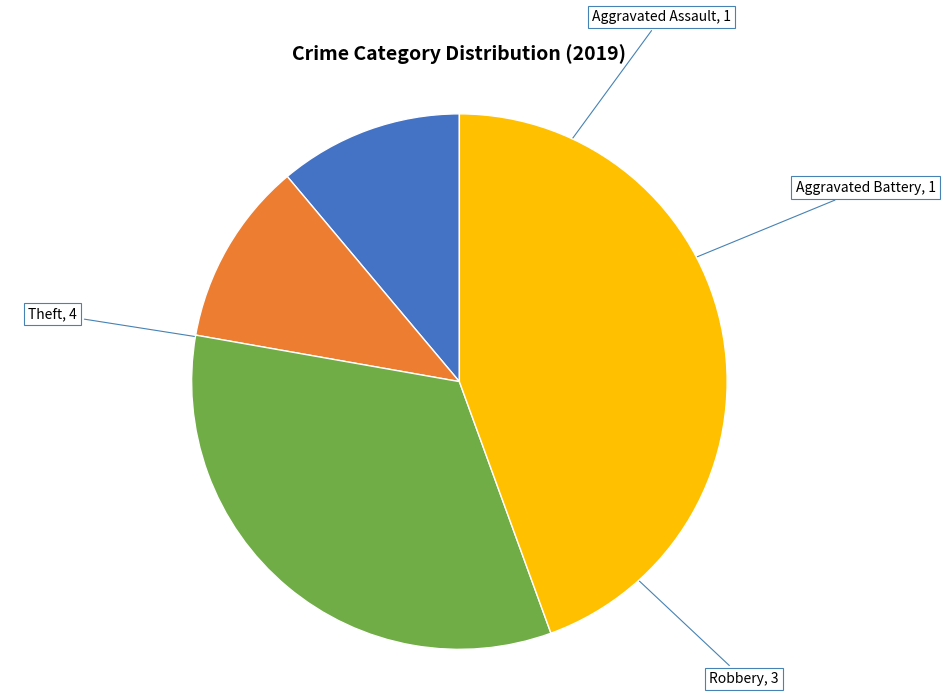

Is there any slice that represents more than half of the pie?

No